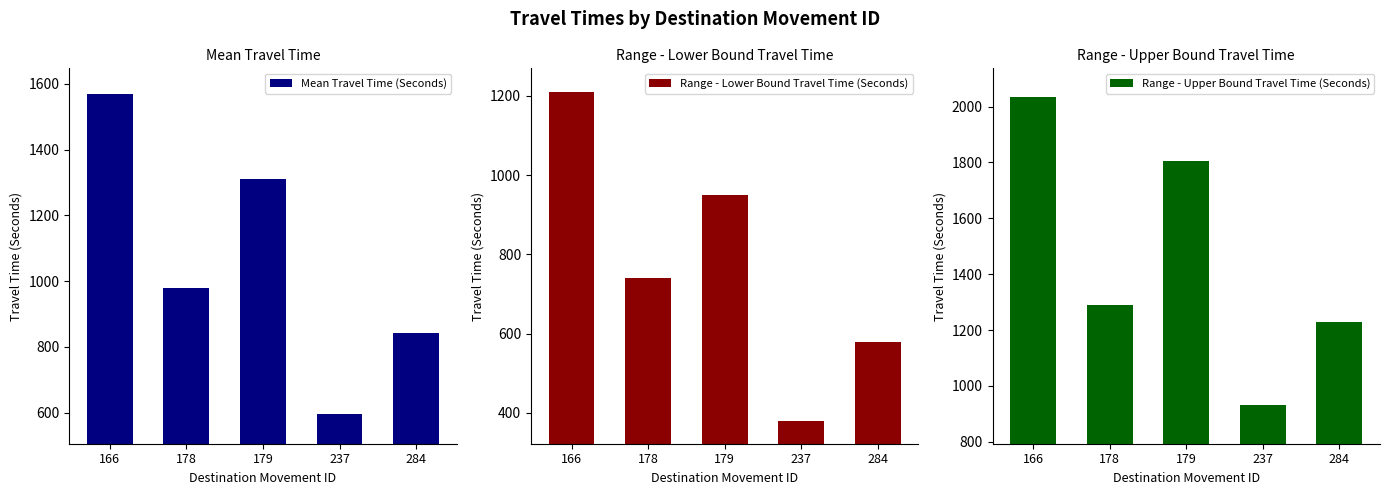

Which series has the largest total across all categories?

Range - Upper Bound Travel Time (Seconds)